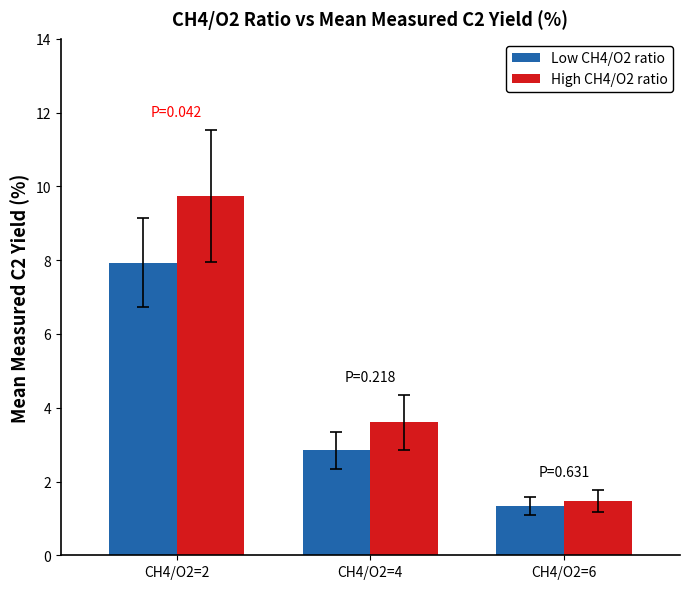

Which series has the widest spread of values?

High CH4/O2 ratio